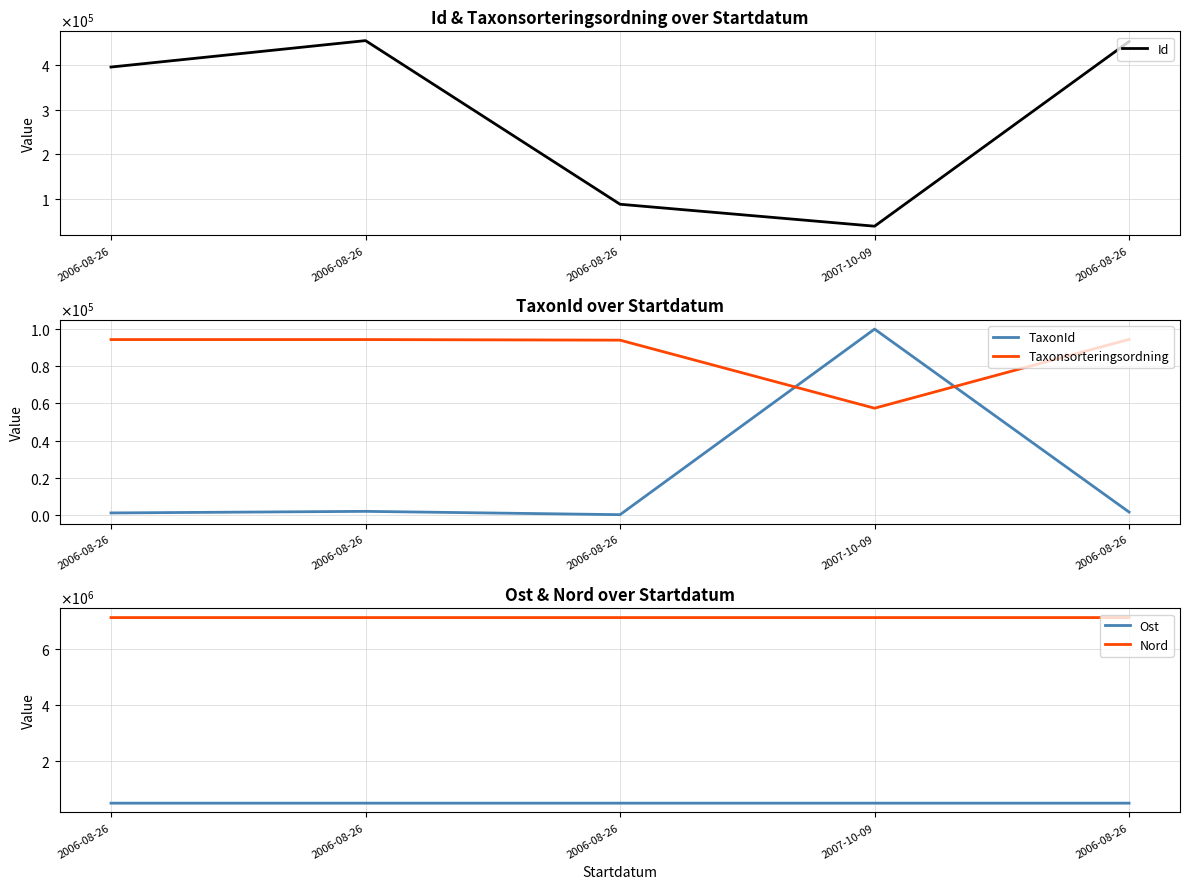

What is the difference between the TaxonId values at 2006-08-26 and 2006-08-26?

937.0